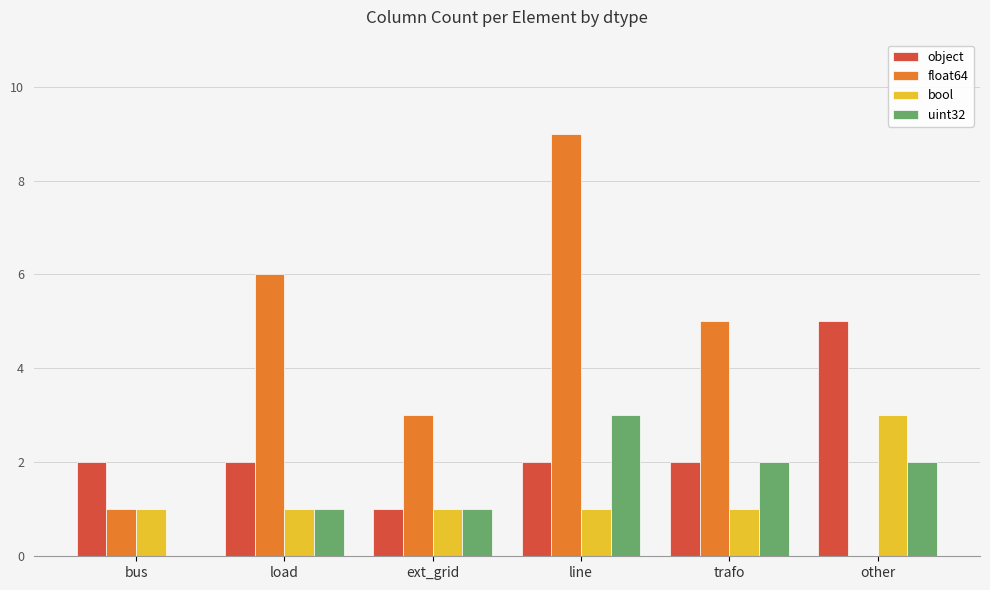

Which label corresponds to the largest value in the chart?

line